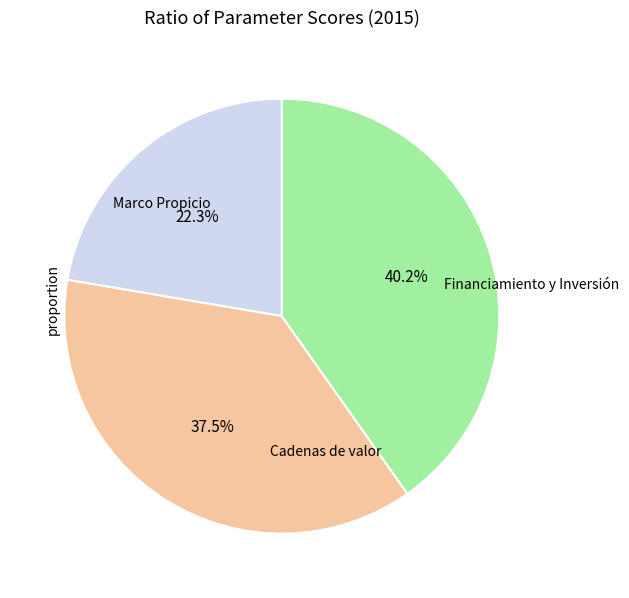

Count the number of slices in the pie.

3